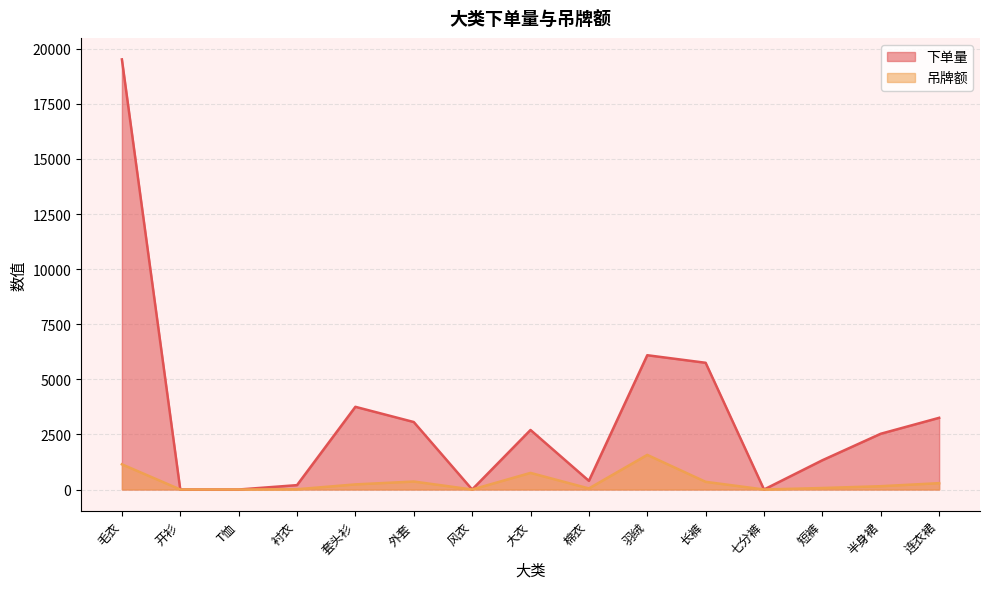

True or false: 吊牌额 has more than 0 points higher than both neighbors.

True